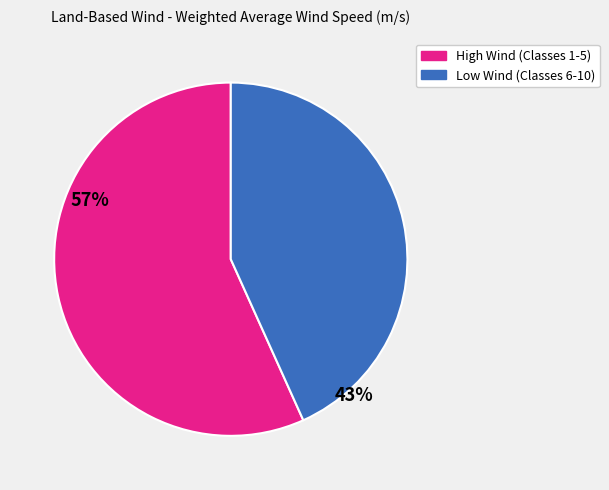

Is there a majority slice in this chart?

Yes